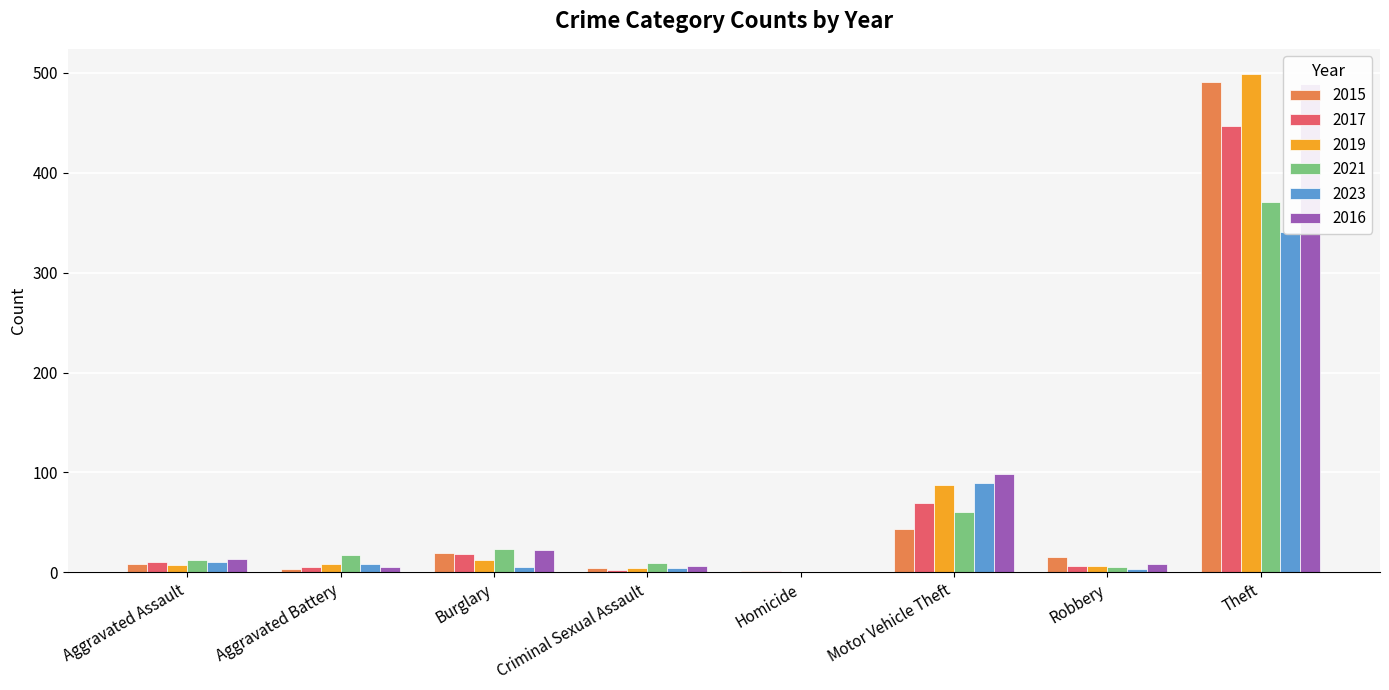

Rank the series by their maximum value, from highest to lowest.

2019, 2015, 2016, 2017, 2021, 2023